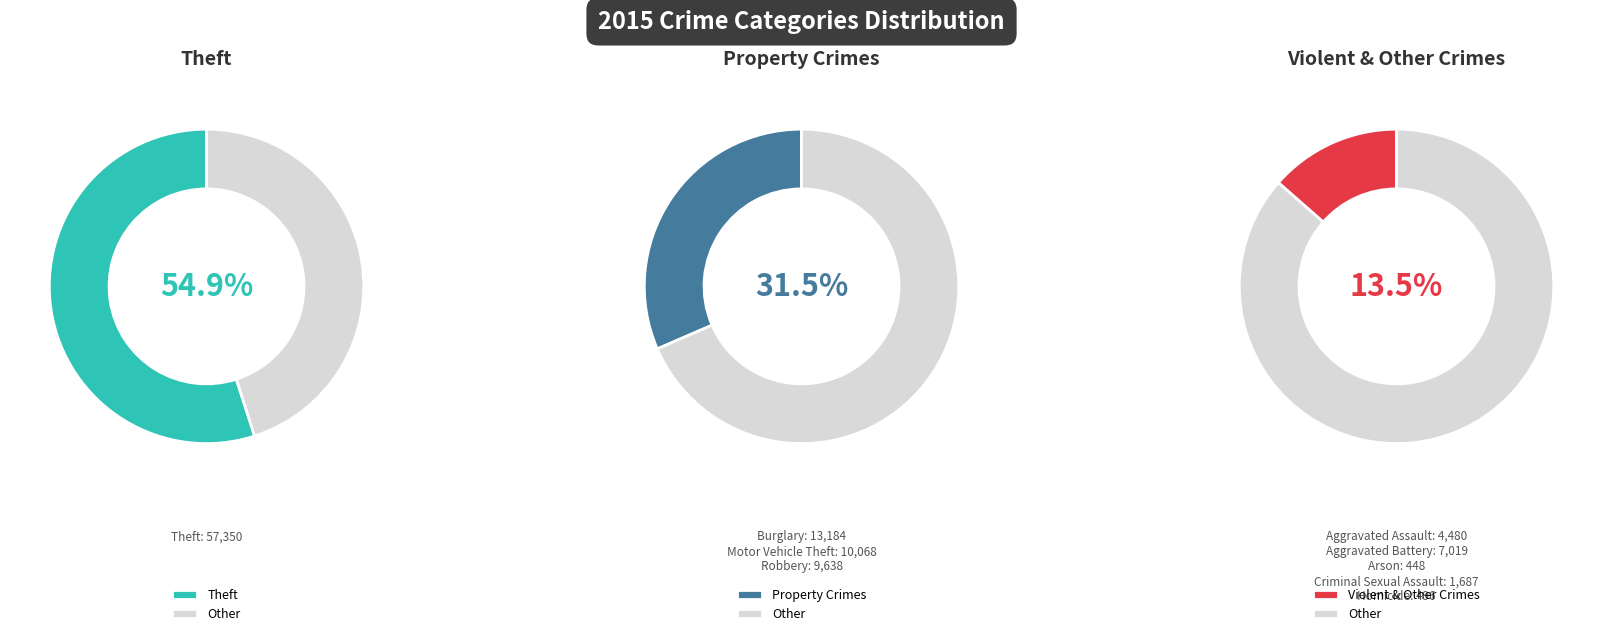

Combined, what portion of the pie is Aggravated Battery and Motor Vehicle Theft?

16.4%